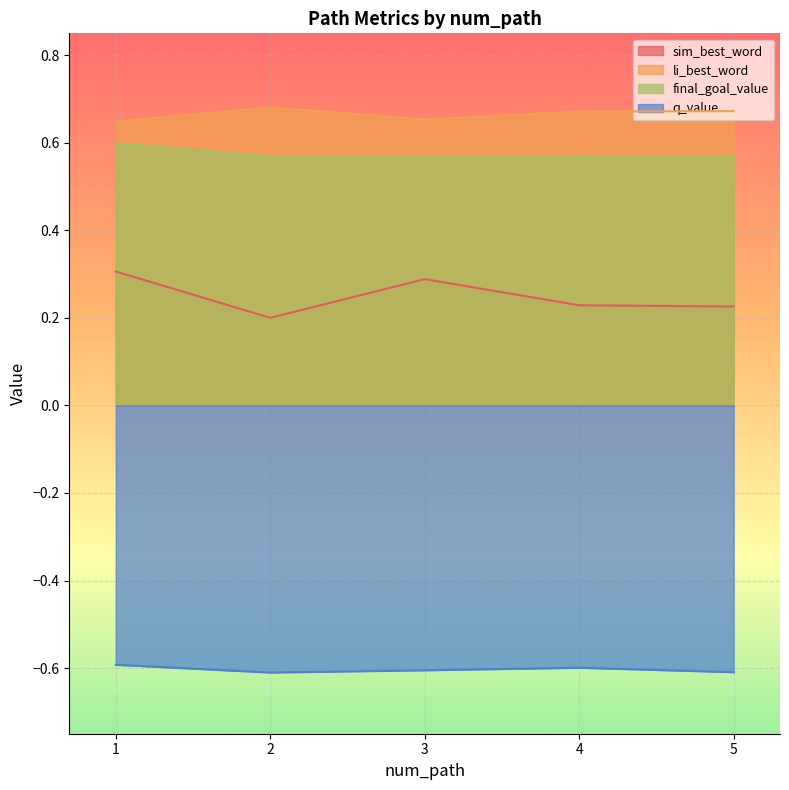

True or false: q_value and final_goal_value cross at least once.

False